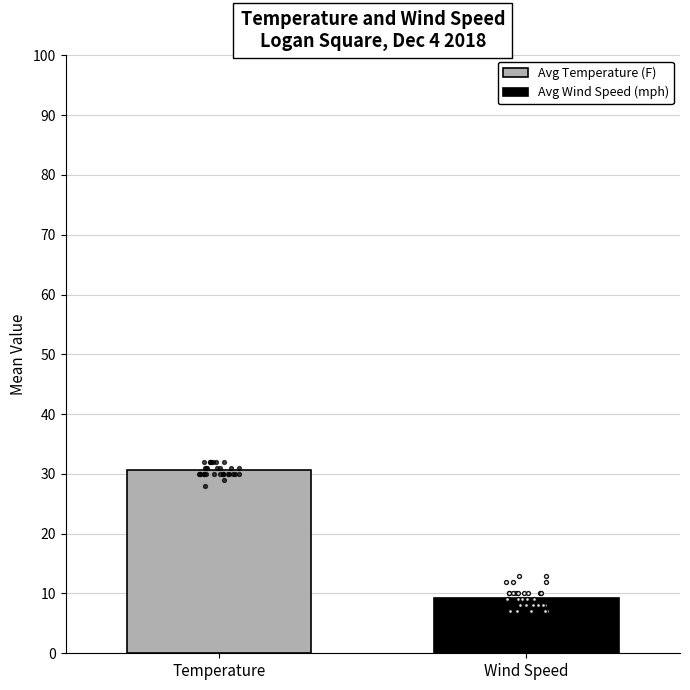

Is the value of Avg Temperature (F) at 31 greater than the value of Avg Wind Speed (mph) at 30?

Yes